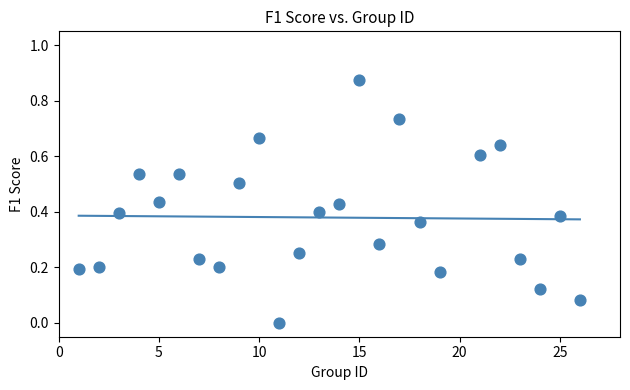

What is the range of X values (max minus min)?

25.0